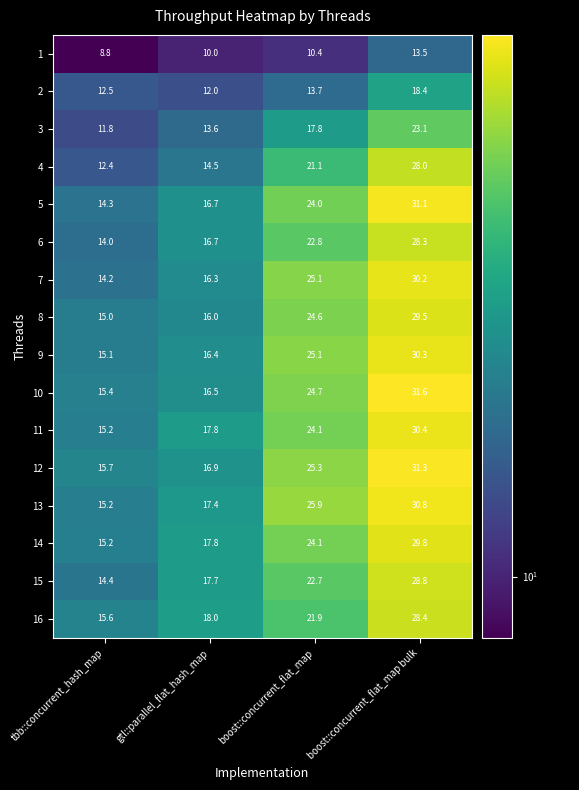

At which label is 15 closest to 21?

boost::concurrent_flat_map